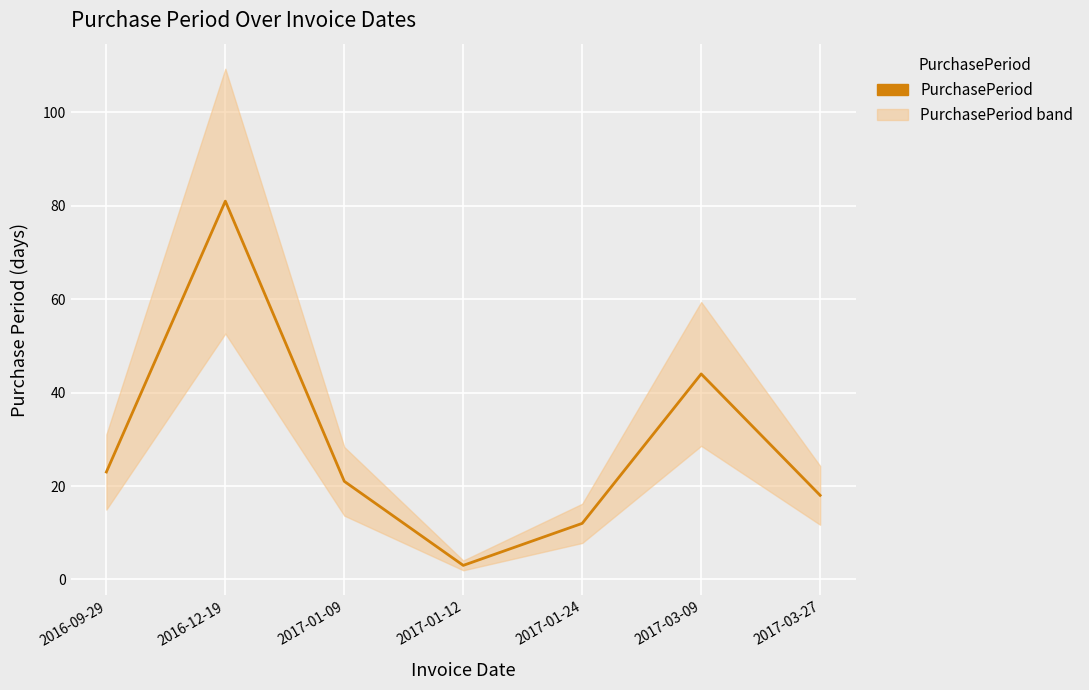

Count the number of values greater than 21.

3